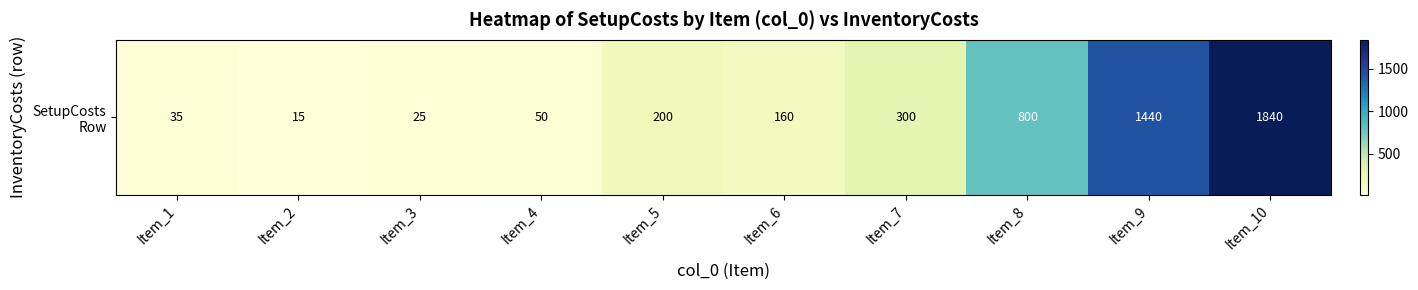

List the labels in order of value, largest first.

Item_10, Item_9, Item_8, Item_7, Item_5, Item_6, Item_4, Item_1, Item_3, Item_2